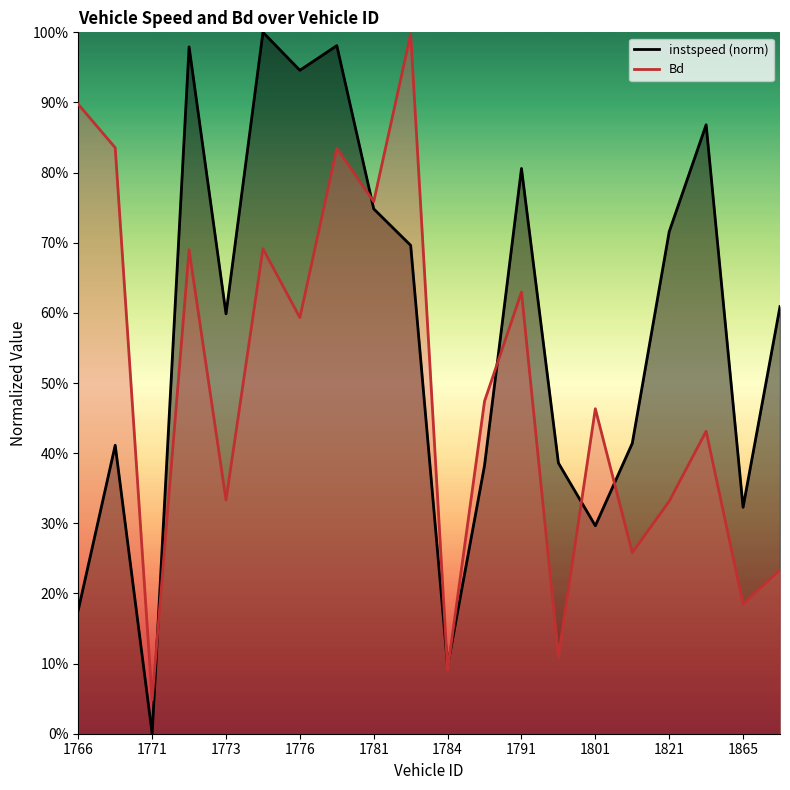

Which label corresponds to the largest value in the chart?

1774.0